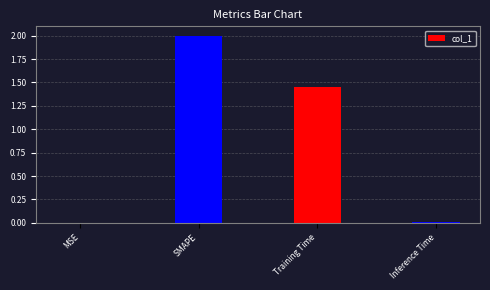

Is it true that the value at SMAPE is 2.0?

True